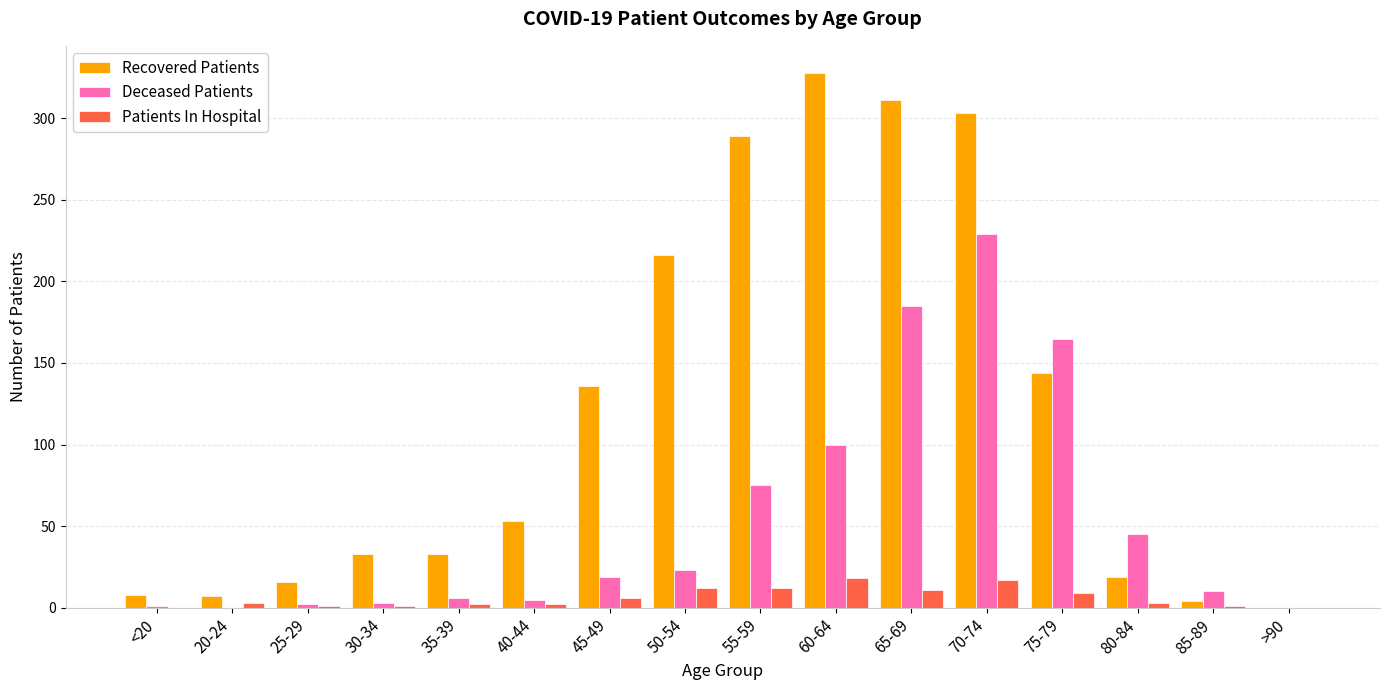

Between 30-34 and 65-69, which series saw the biggest shift?

Recovered Patients